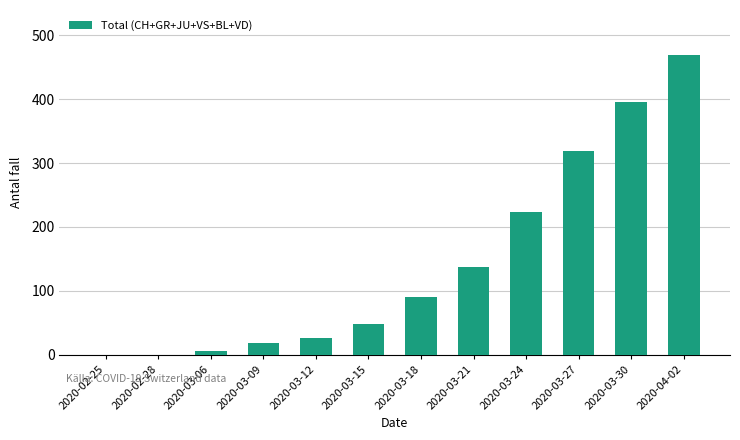

How many series are shown in this chart?

1